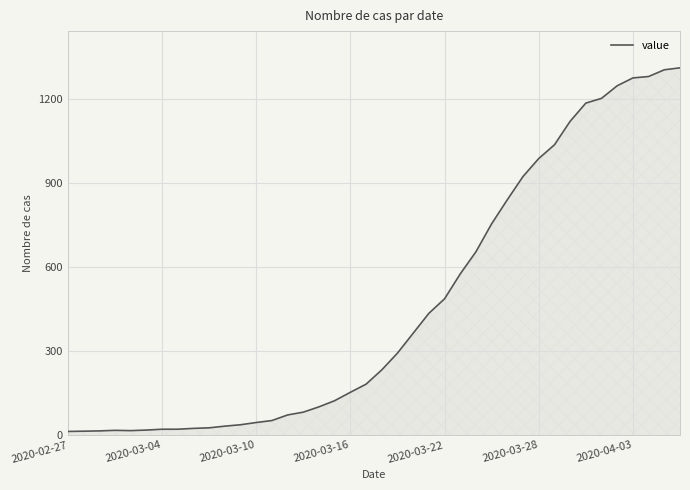

What is the greatest value displayed?

1312